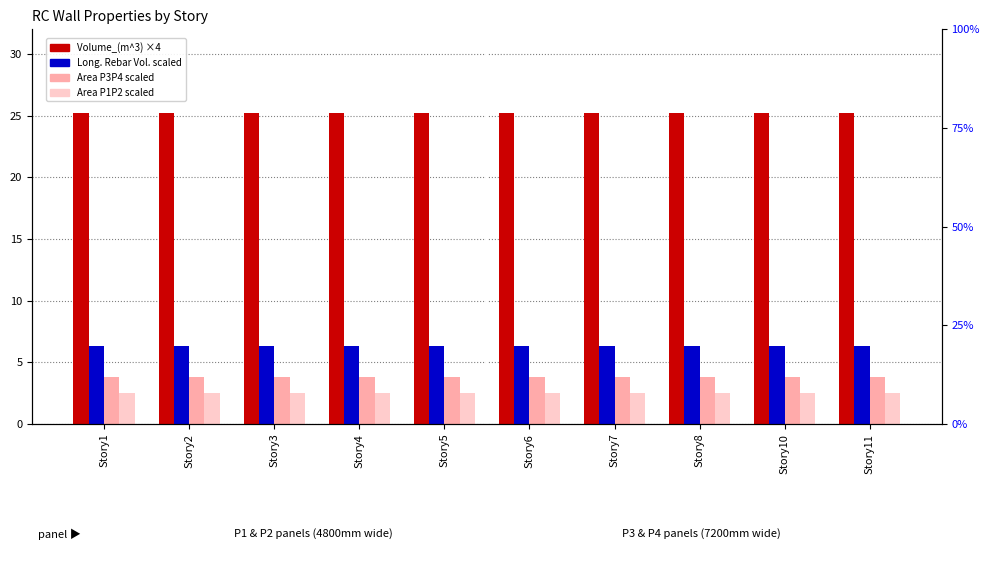

What is the total value across all series at Story10?

37.8